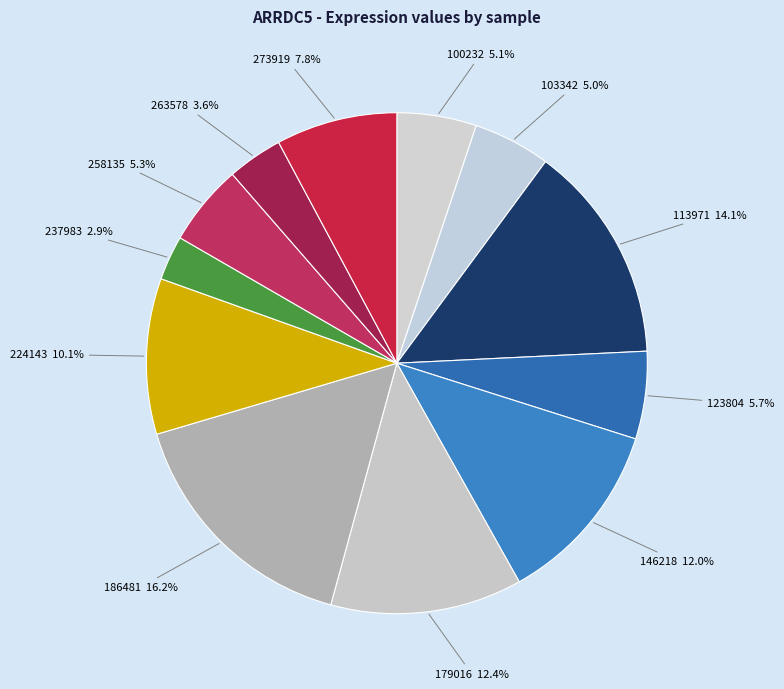

How many slices are in this pie chart?

12